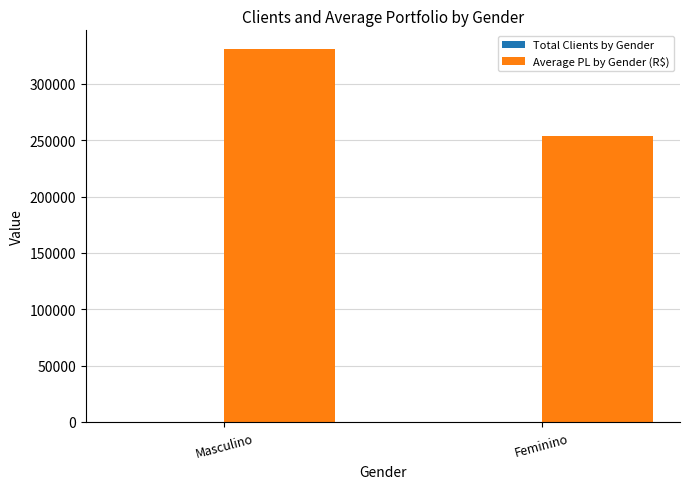

What is the greatest value displayed?

331071.7